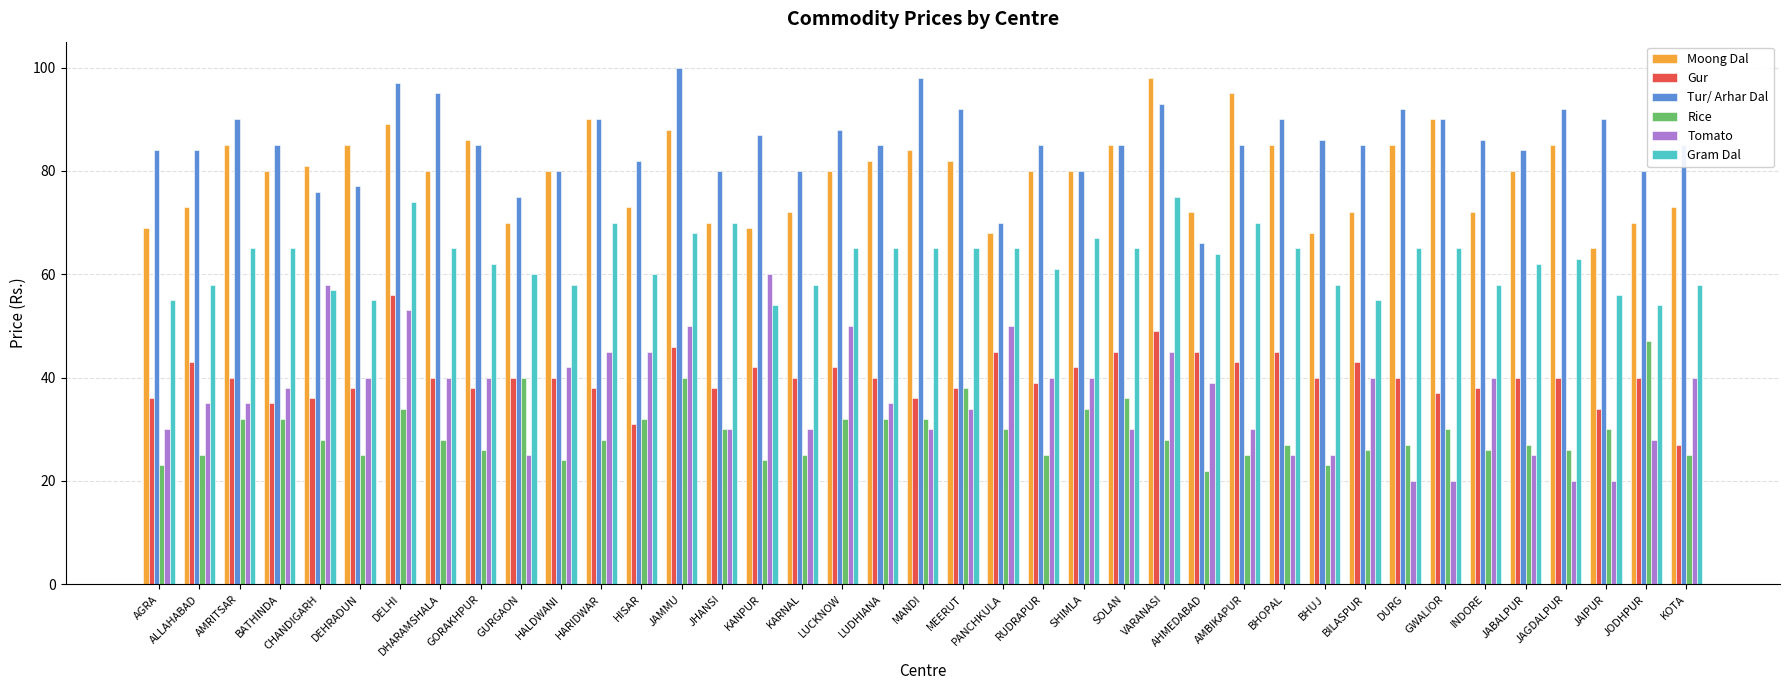

What is the sum of all Rice values?

1144